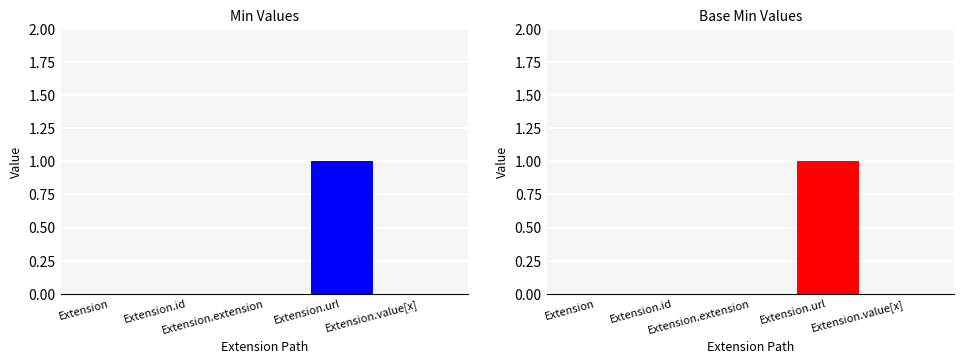

Which series changed the most between Extension and Extension.value[x]?

Min